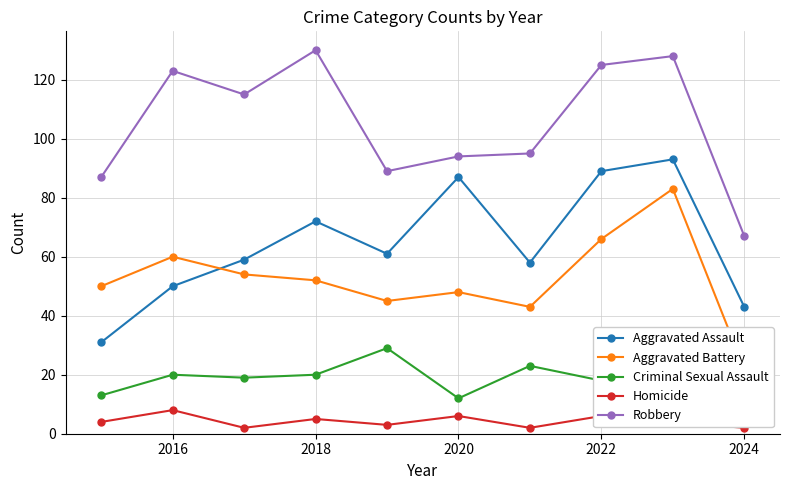

At which category does Homicide reach its first local peak?

2016